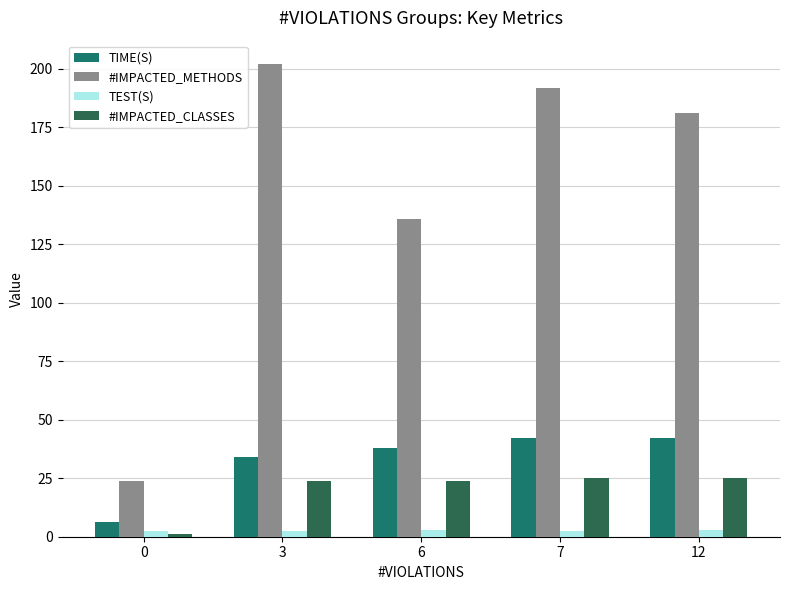

What is the total value across all series at 7?

261.8